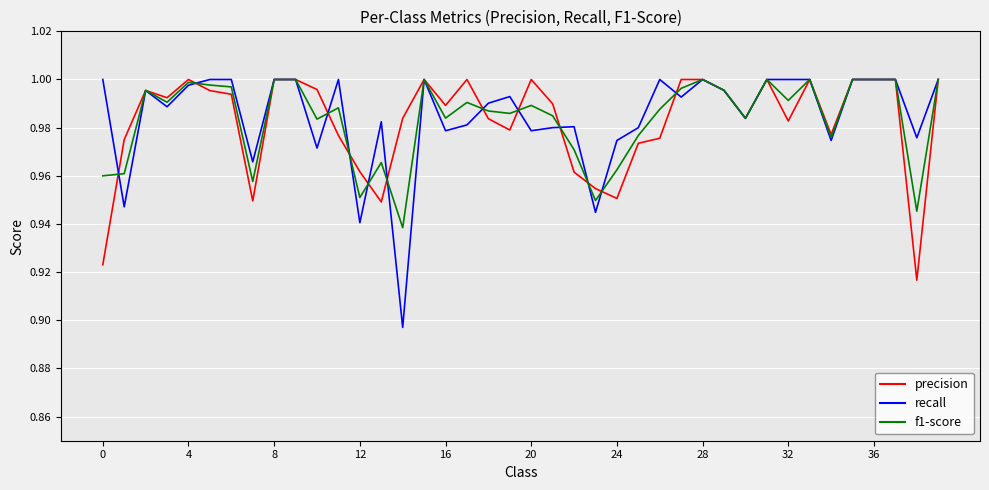

Which series has the largest range (max minus min)?

recall